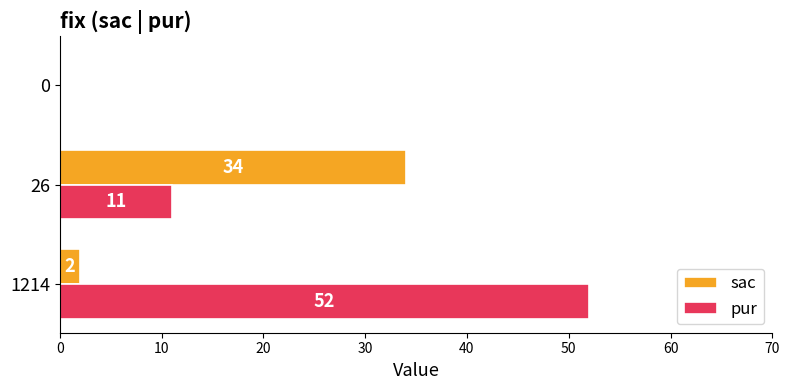

What are all the series names shown in the legend?

sac, pur